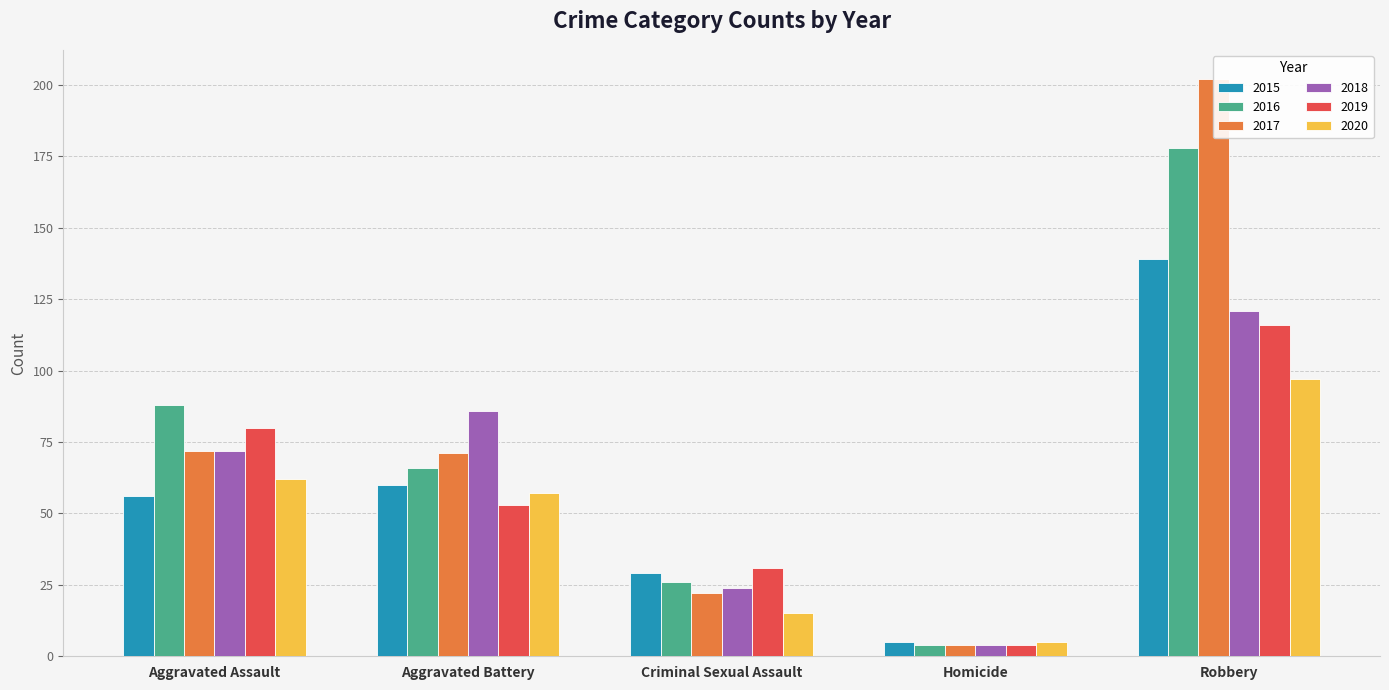

What is the label of the 3rd bar from the left?

Criminal Sexual Assault